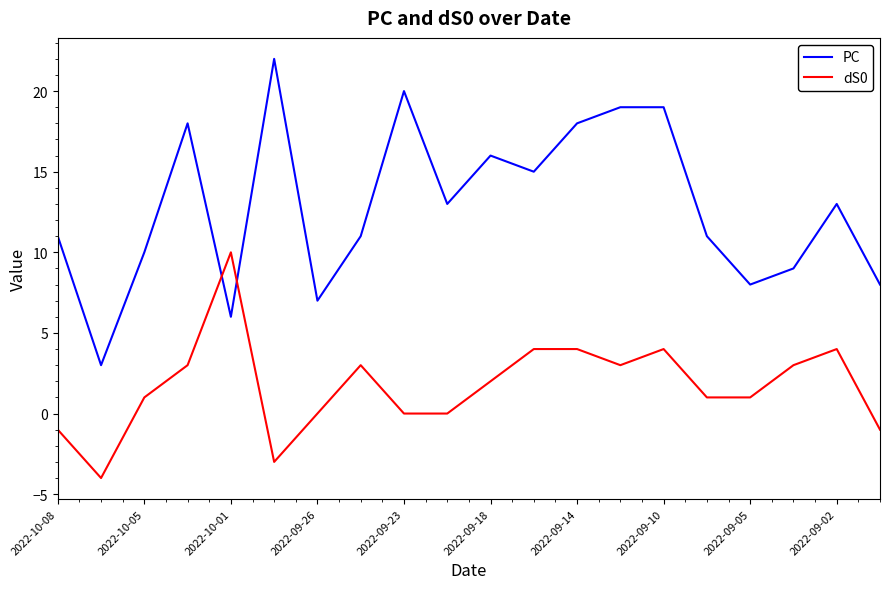

List the series in order of their peak value, highest first.

PC, dS0